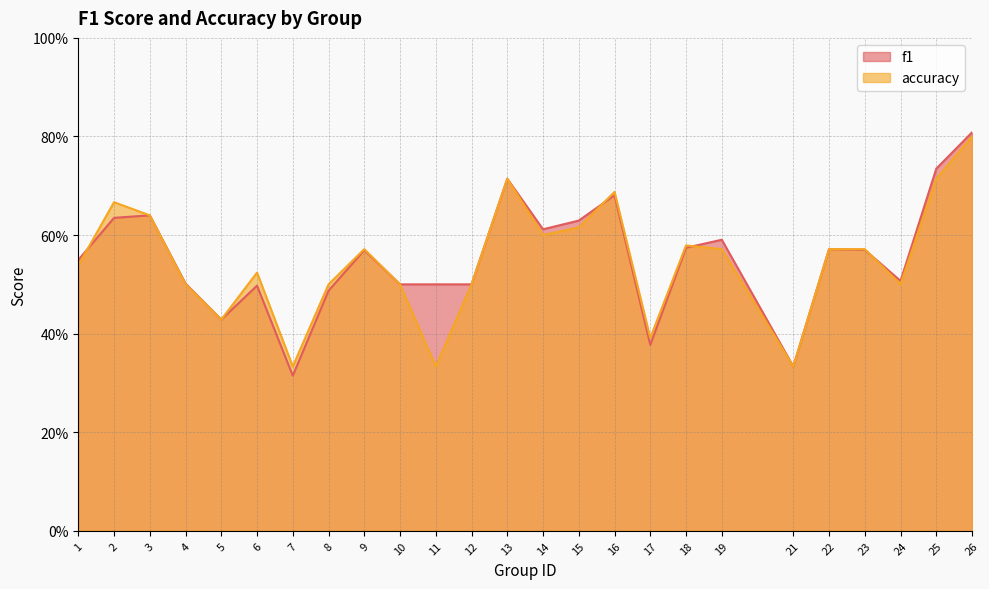

Rank the categories by accuracy value from lowest to highest.

7, 11, 21, 17, 5, 4, 8, 10, 12, 24, 6, 1, 9, 19, 22, 23, 18, 14, 15, 3, 2, 16, 13, 25, 26